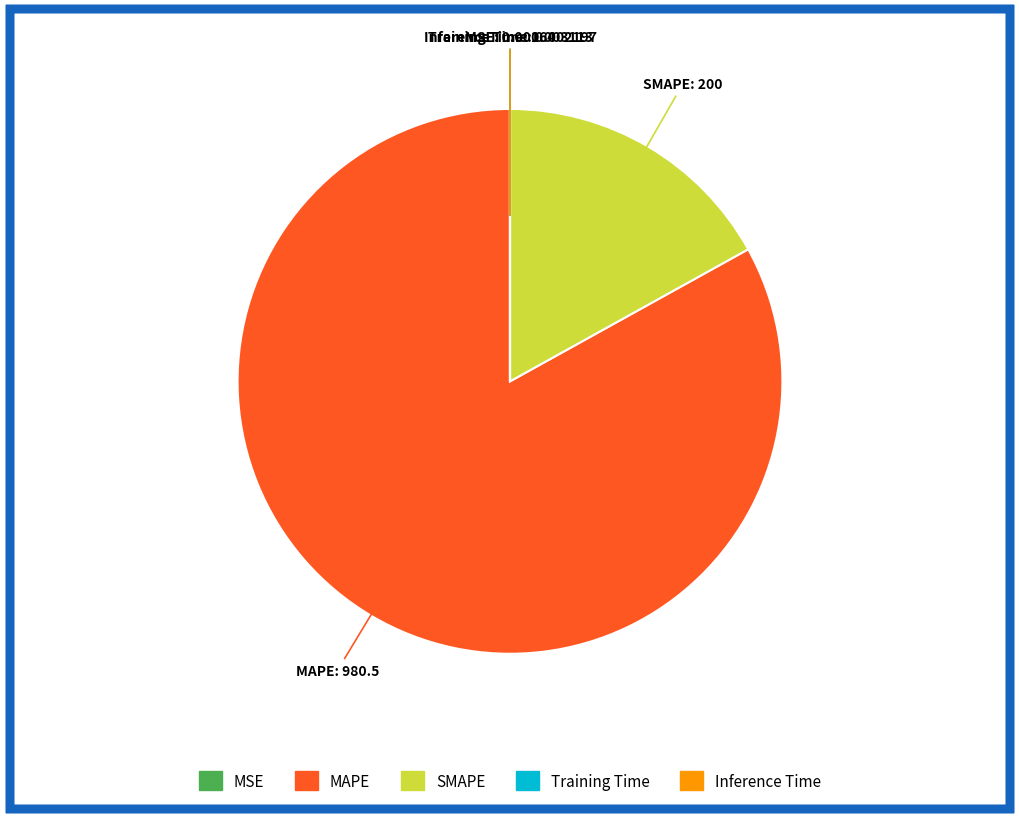

Which category has the biggest portion of the pie?

MAPE